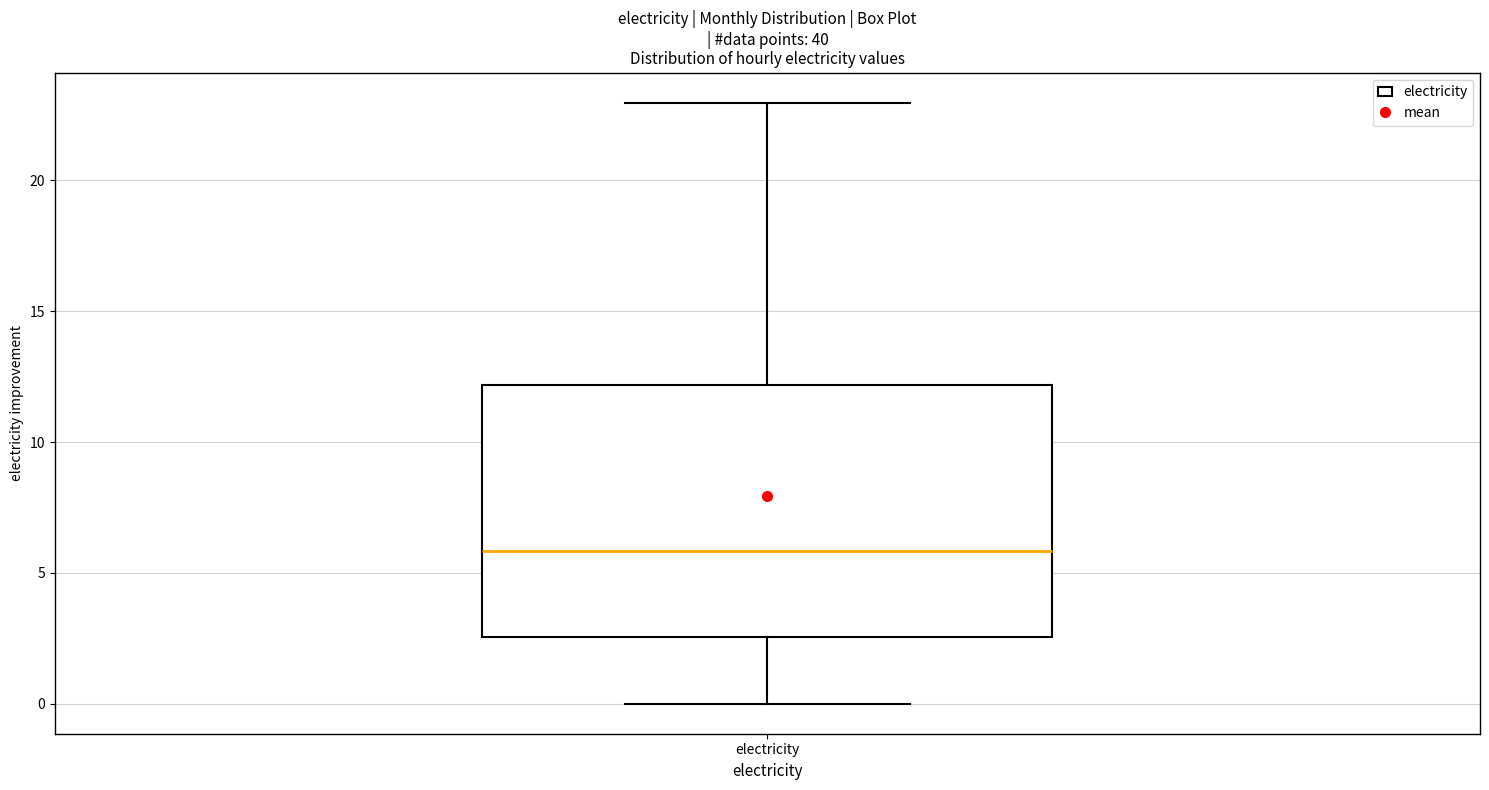

Where does the upper whisker of the box for electricity end on the y-axis? The values are not printed on the chart, so give them approximately, as read against the axis.

23.0